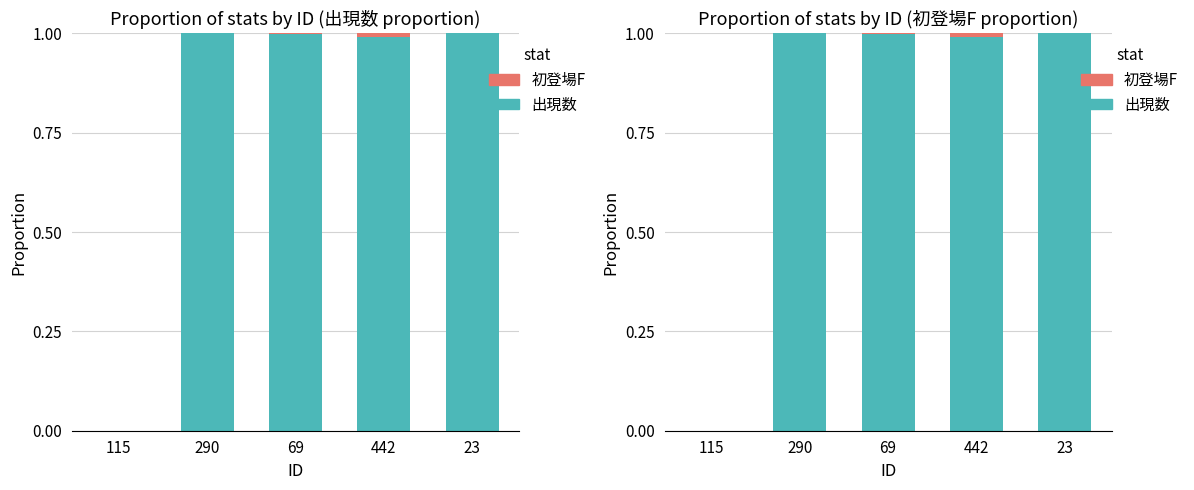

The value of 出現数(unlimited=0) at 442 is 1.0. True or false?

True